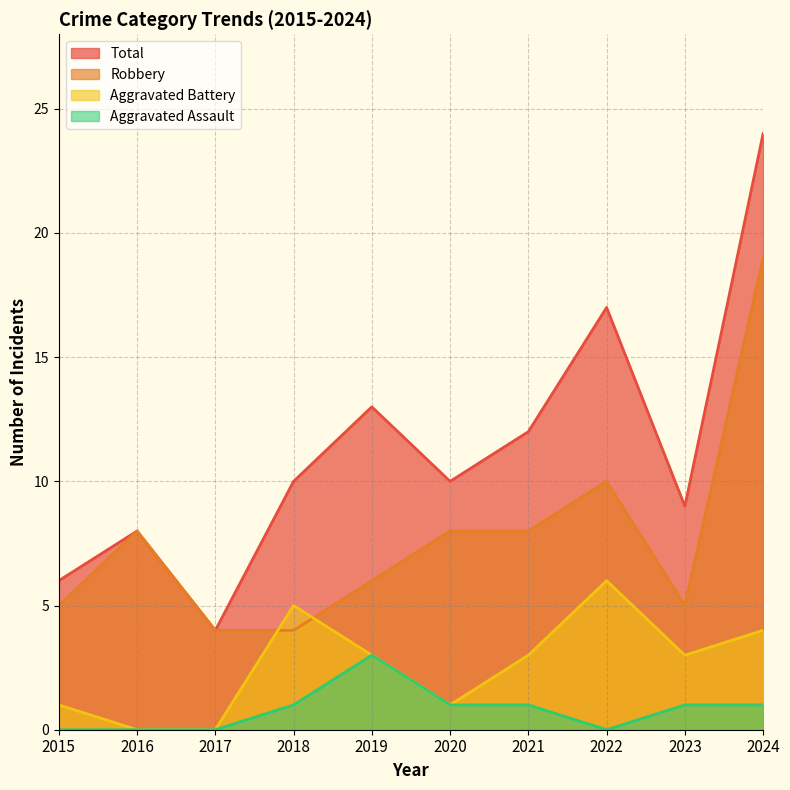

How many times do Aggravated Battery and Robbery cross each other?

2